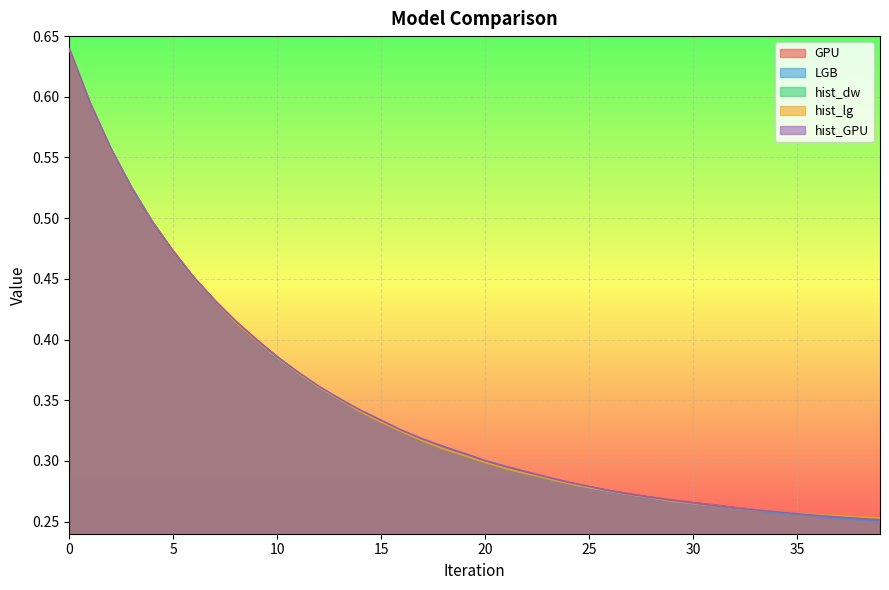

After their last crossing, which series has the higher values: hist_GPU or hist_lg?

hist_lg